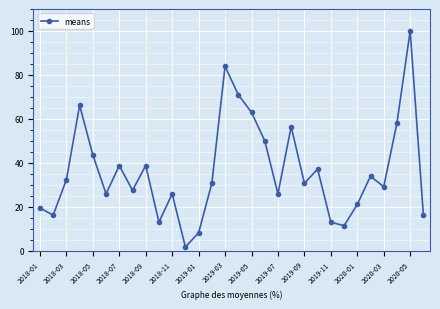

How many points are higher than both their immediate neighbors (excluding endpoints)?

9